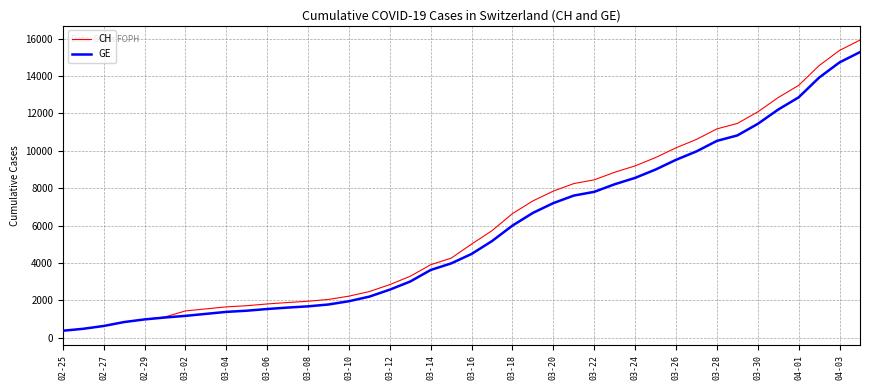

What is the greatest value displayed?

15926